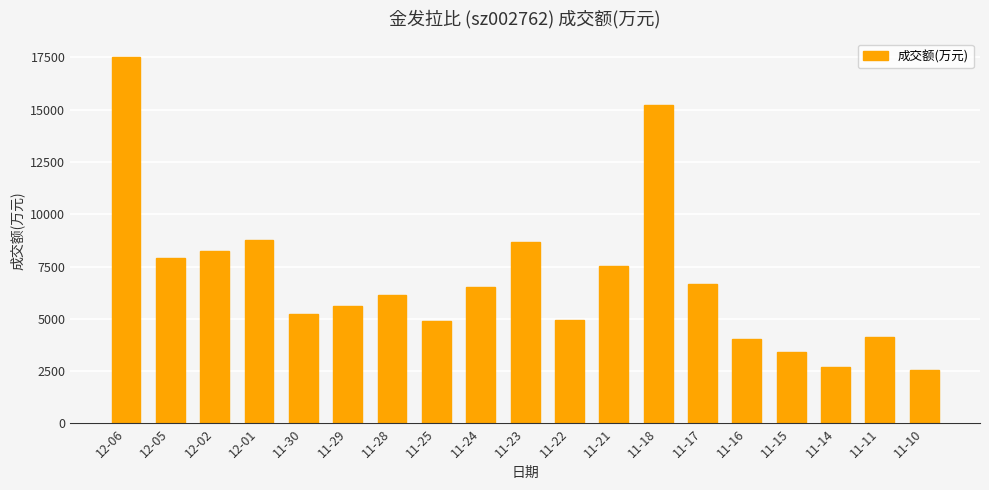

How many bars are there in total?

19